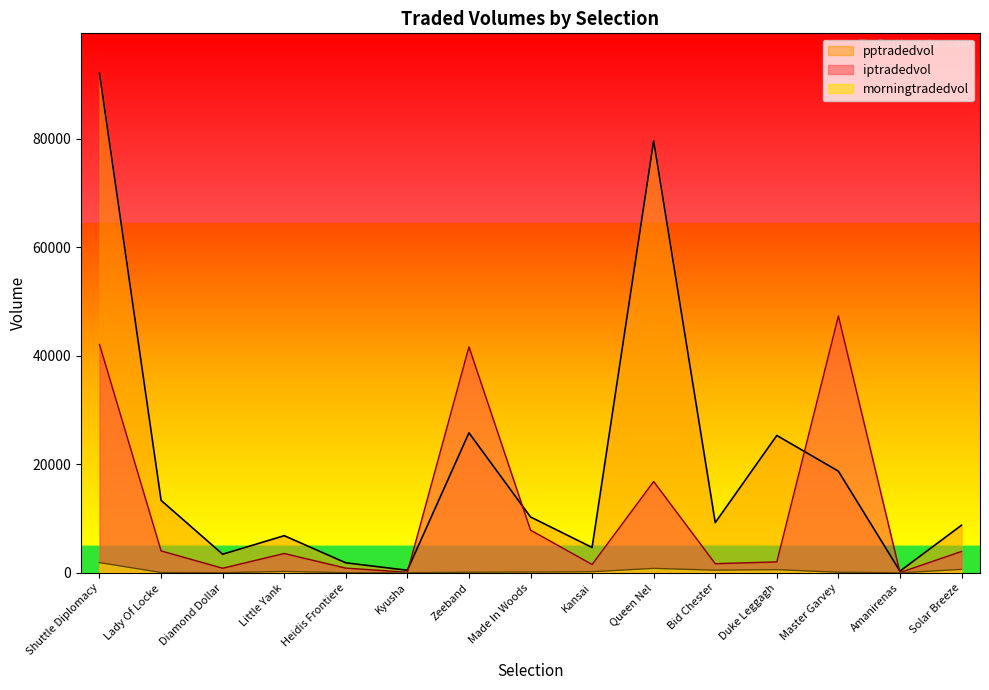

What are all the series names shown in the legend?

pptradedvol, iptradedvol, morningtradedvol